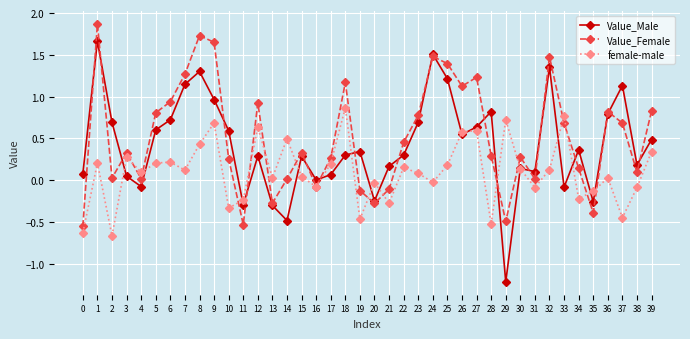

Which series has the widest spread of values?

Value_Male